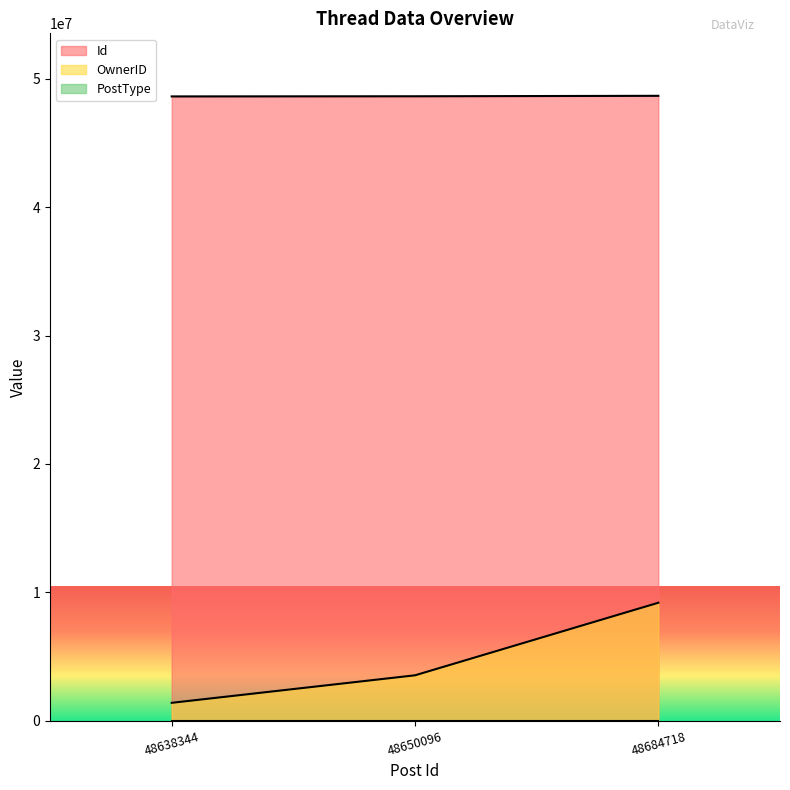

What is the difference between the highest and lowest values at 48650096?

48650094